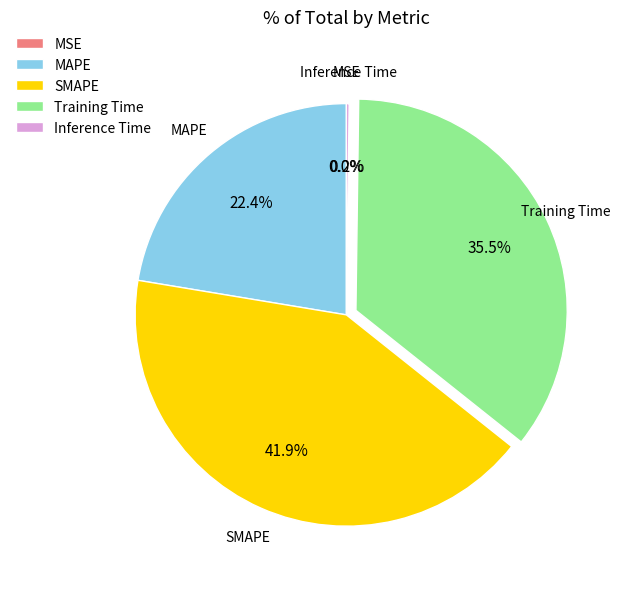

Does MAPE represent more than half of the total?

No